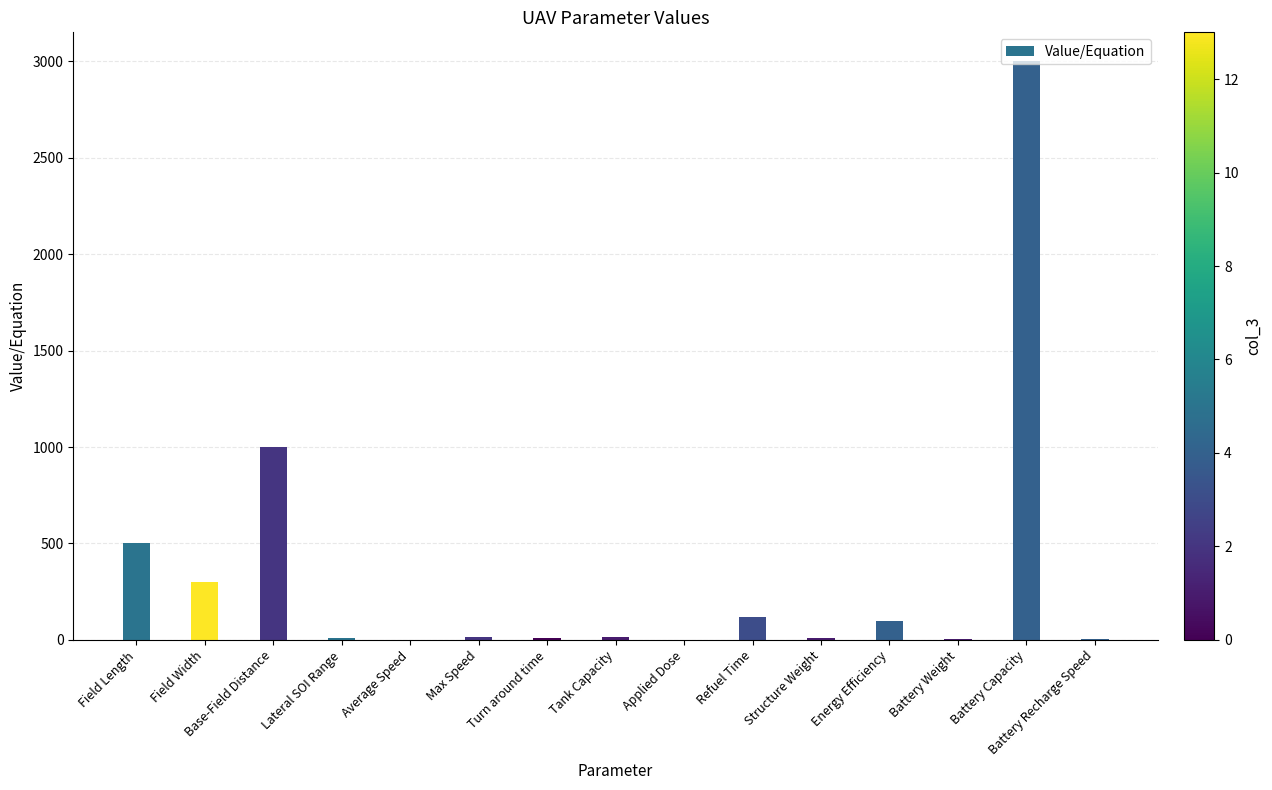

What is the ratio of the value at Refuel Time to the value at Field Width?

0.4